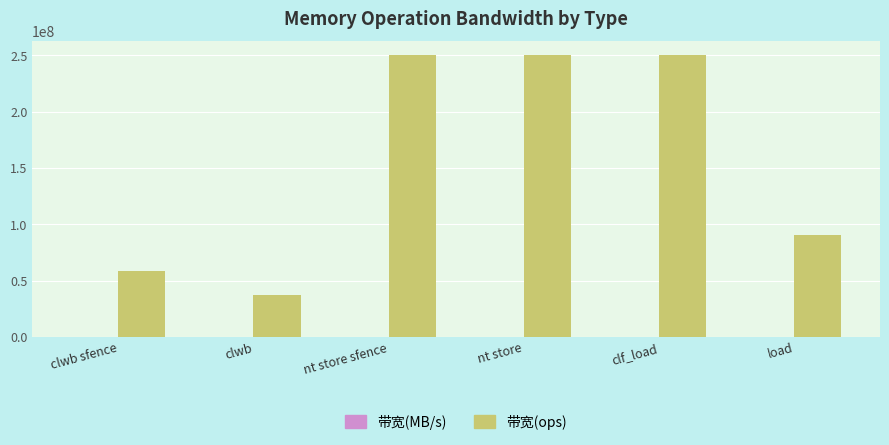

True or false: 带宽(ops) has a value of 378670901 at nt store.

False